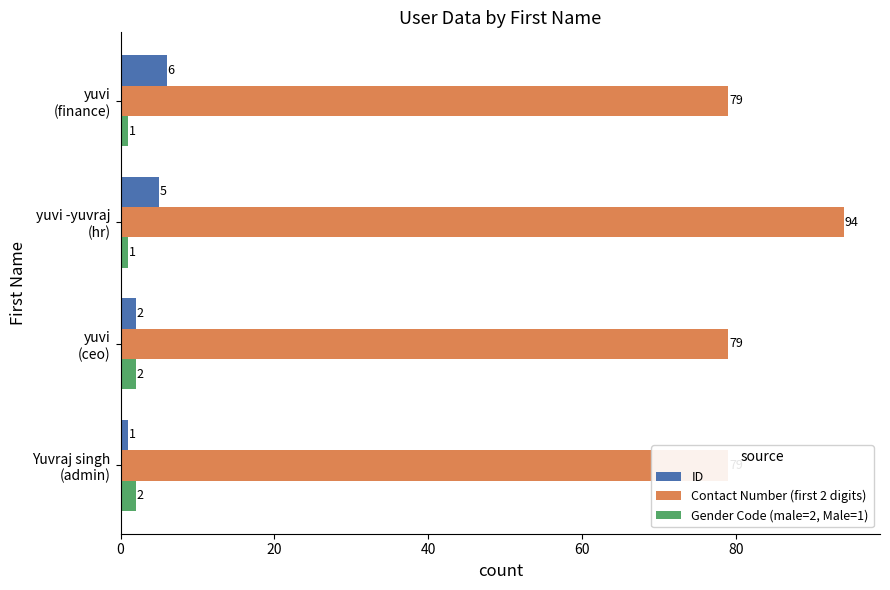

How many values in the ID series are below 5?

2